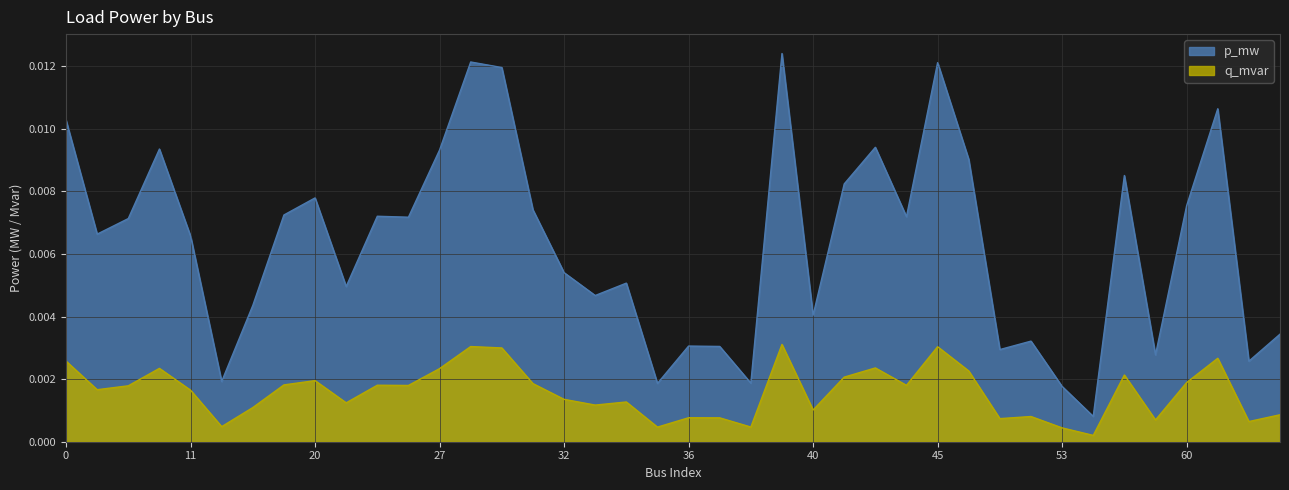

The p_mw series shows 0.0 at 4. True or false?

True